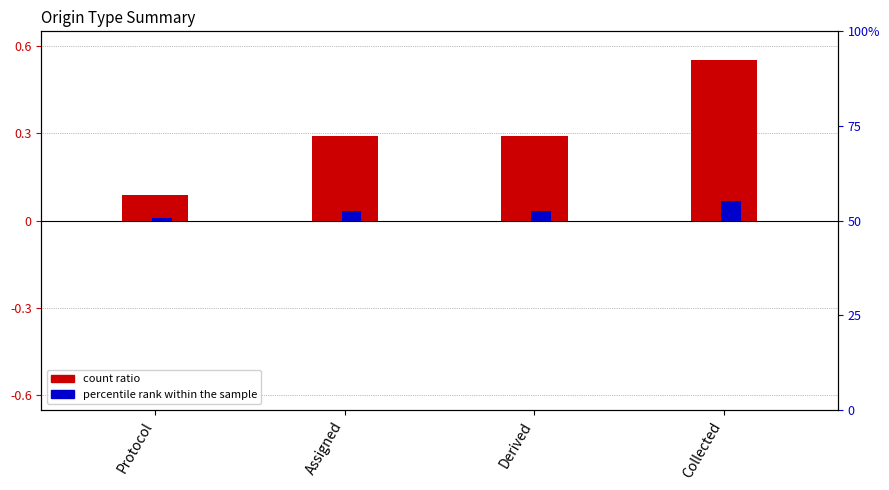

How many groups of bars are there?

4